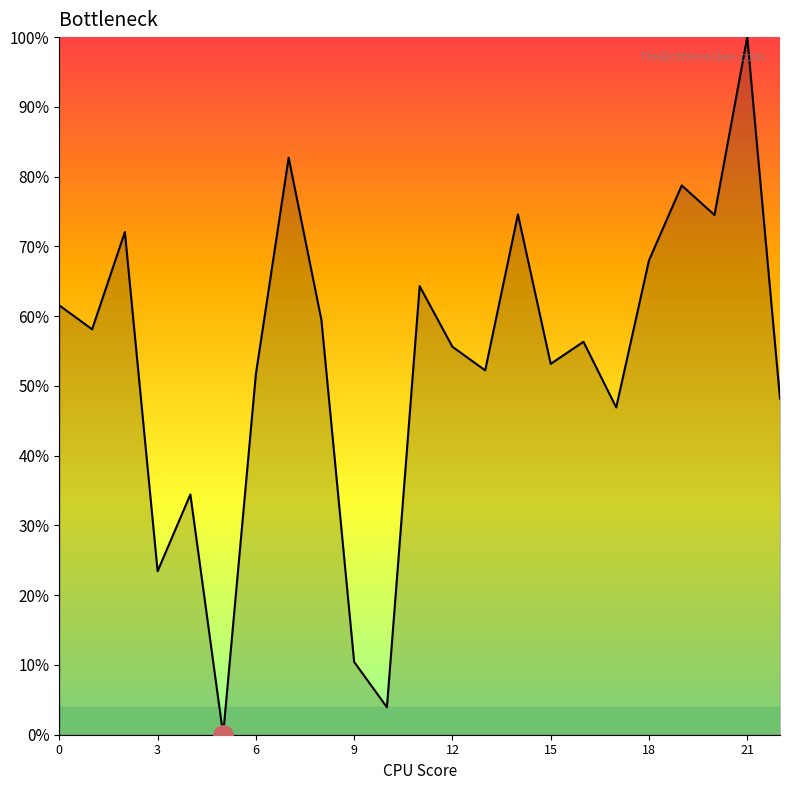

Does the chart display data point markers on the line(s)?

No